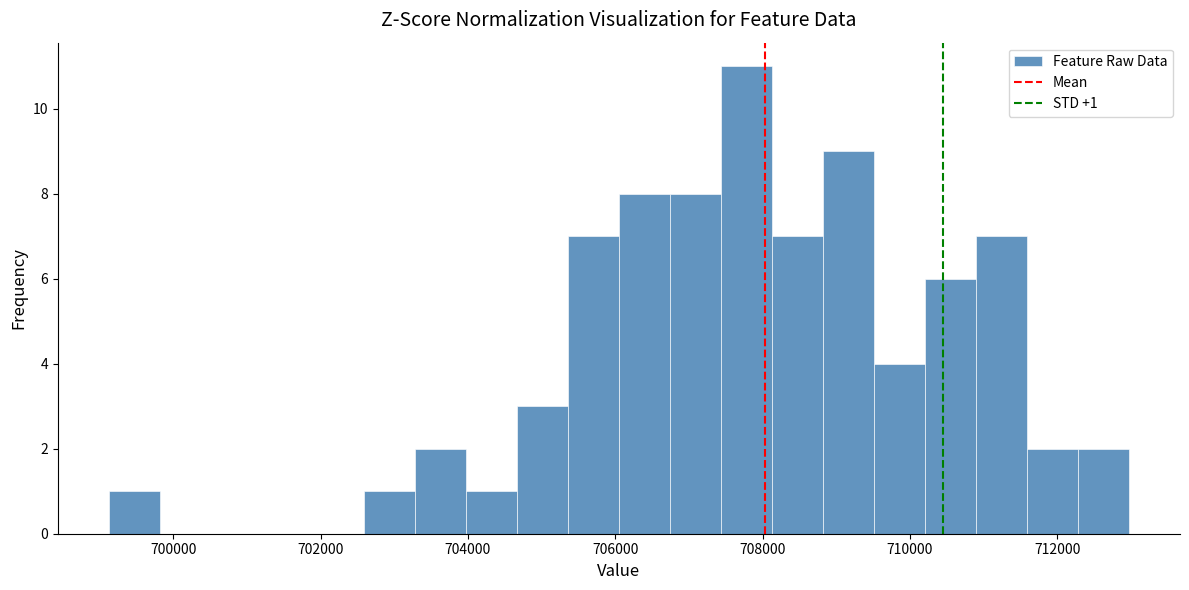

Read against the x-axis, roughly where is the centre of the tallest bar?

707800